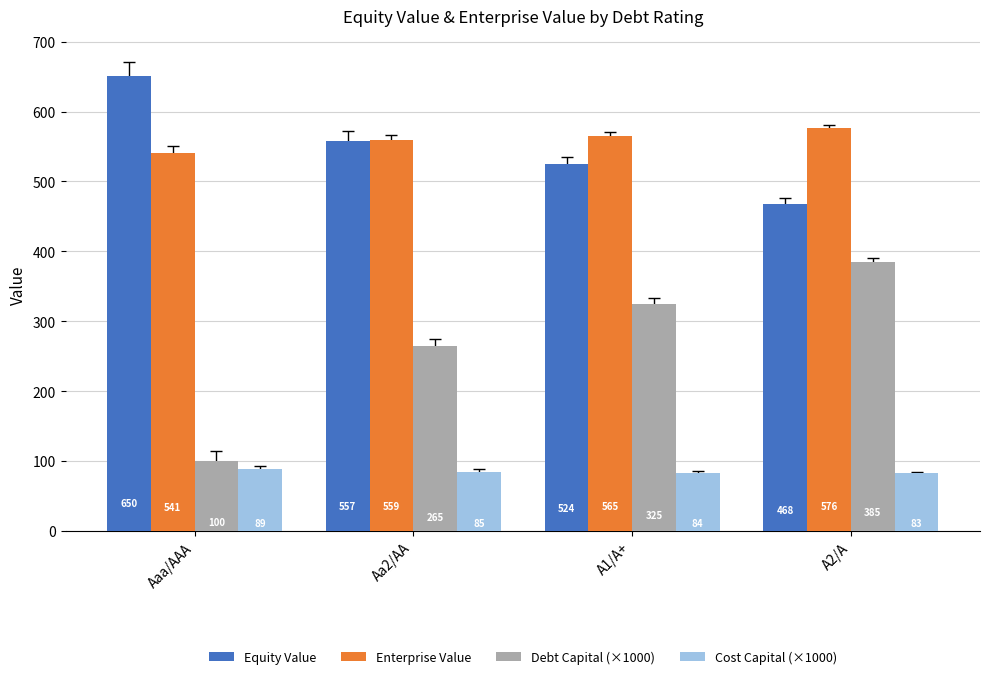

Which series changed the most between Aa2/AA and A1/A+?

Debt Capital (×1000)